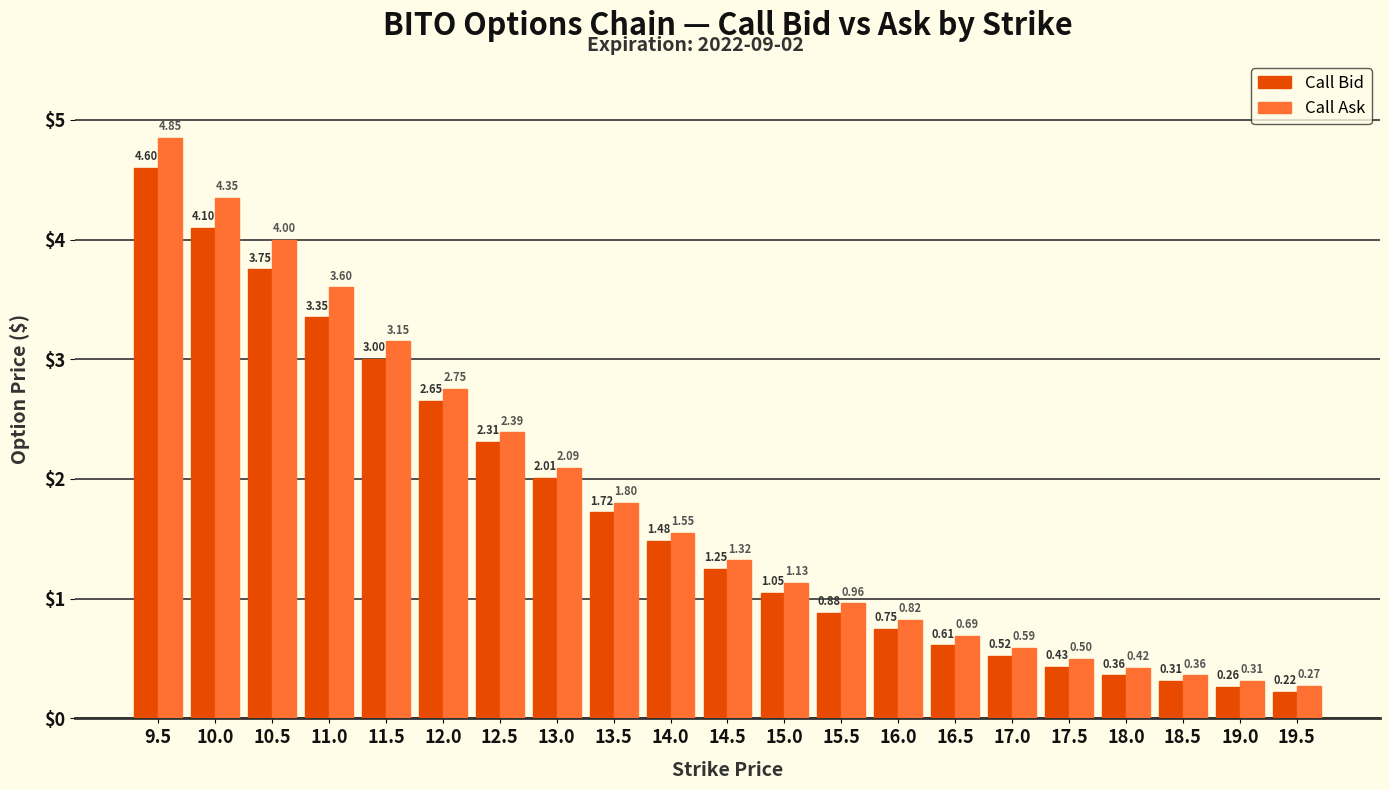

What is the label of the 1st bar from the right?

19.5